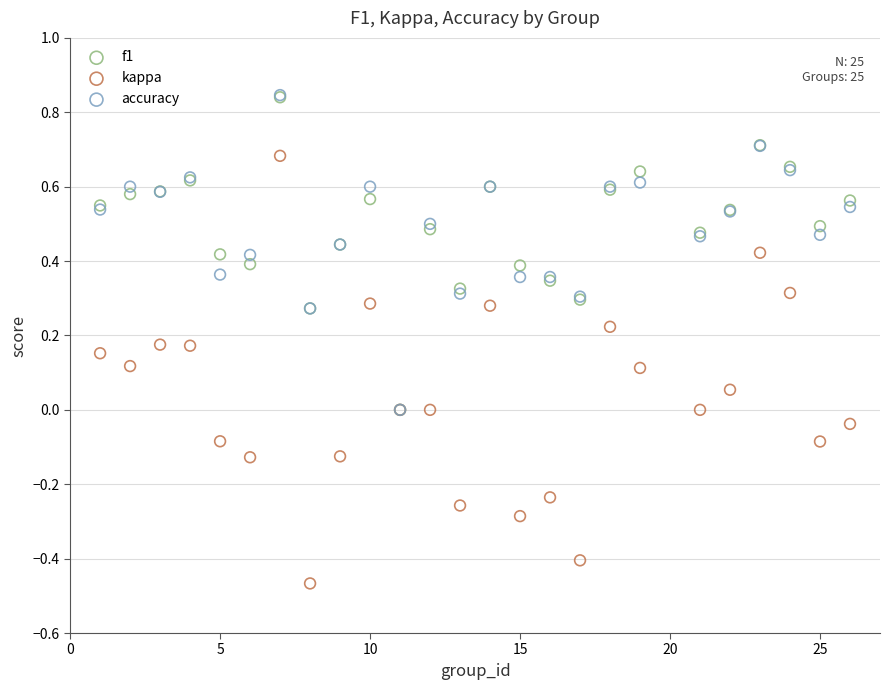

What are all the series names shown in the legend?

f1, kappa, accuracy